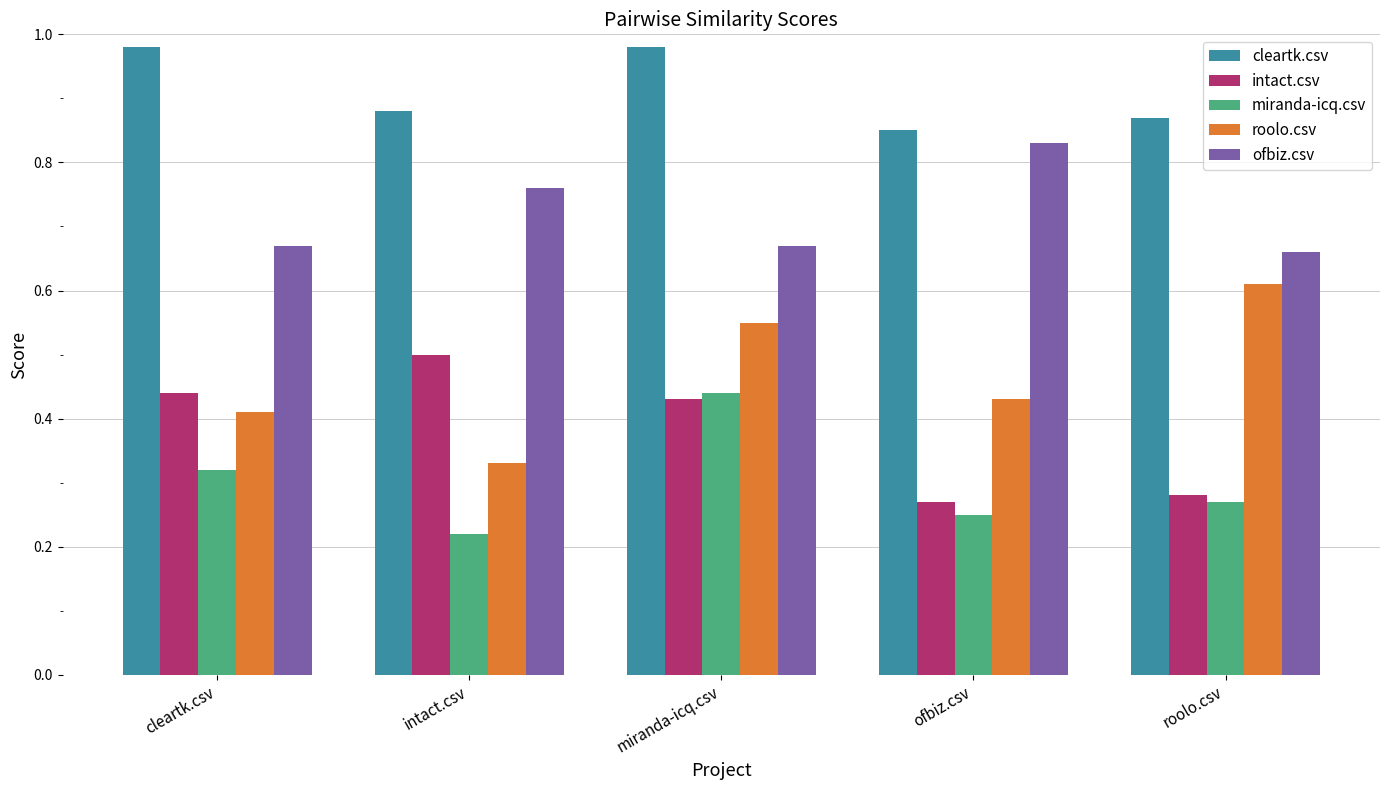

Rank the series by their maximum value, from lowest to highest.

miranda-icq.csv, intact.csv, roolo.csv, ofbiz.csv, cleartk.csv